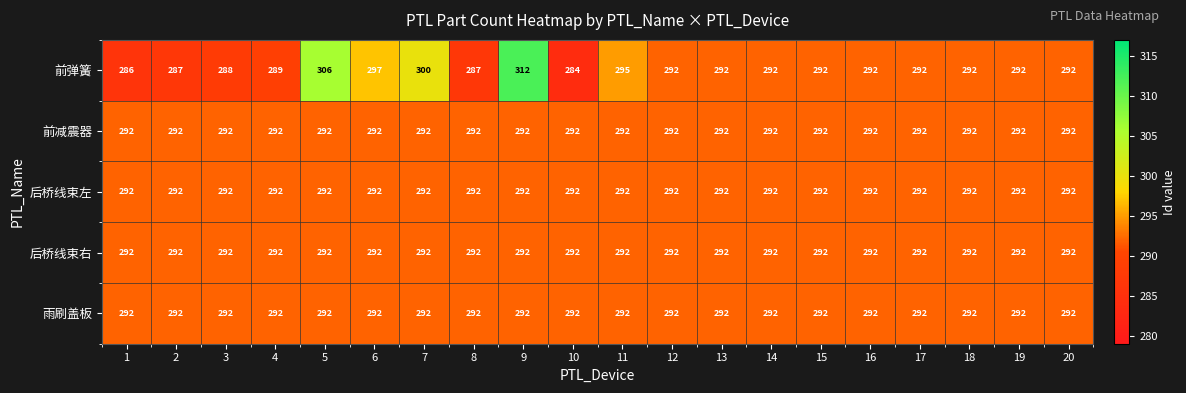

At which category is the sum across all series the highest?

9